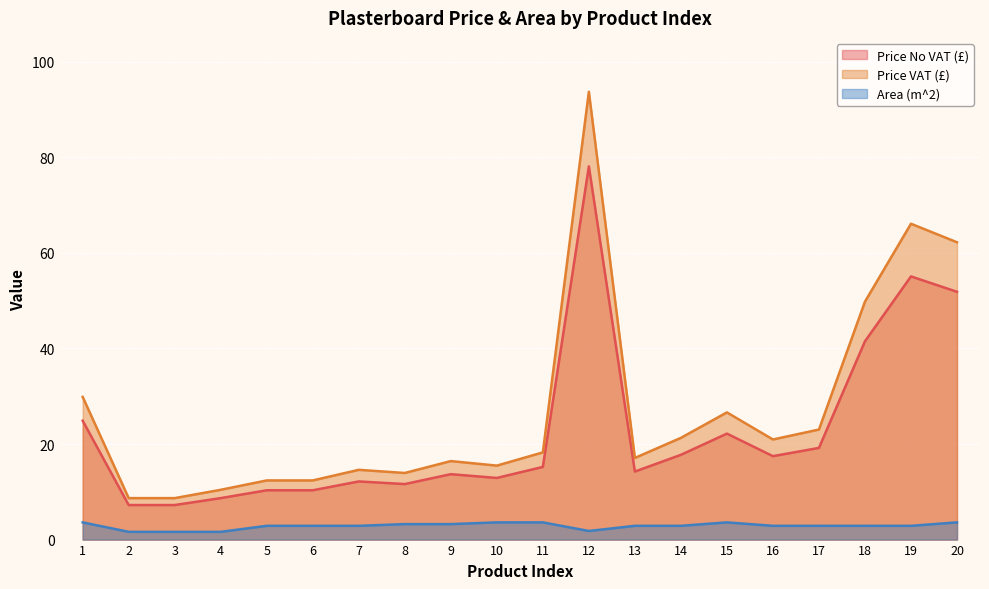

True or false: Price VAT (£) has a value of 6.7 at 4.

False